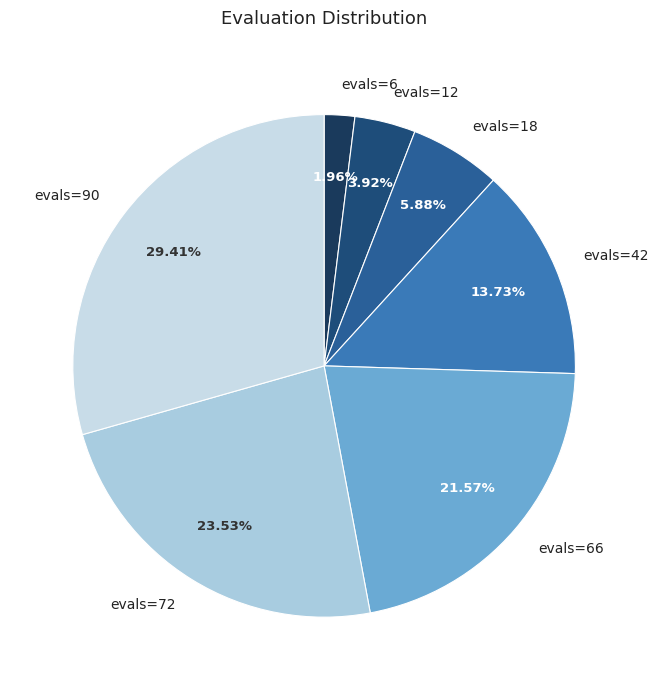

Is it true that evals=6 is 2% of the pie?

True